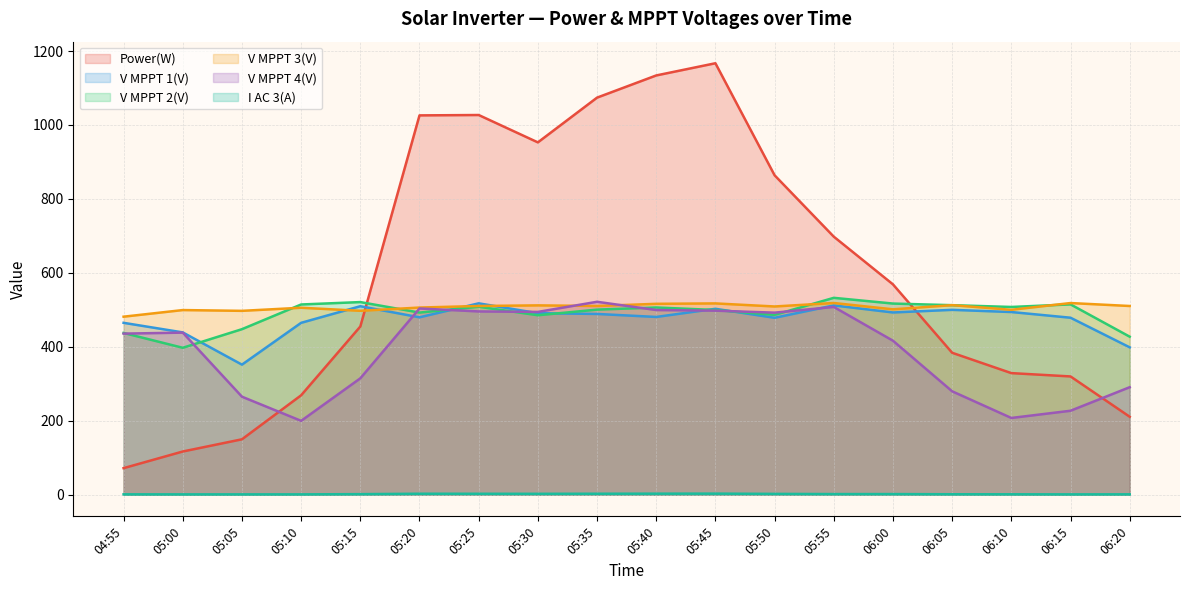

True or false: V MPPT 4(V) has a value of 113.9 at 05:20.

False